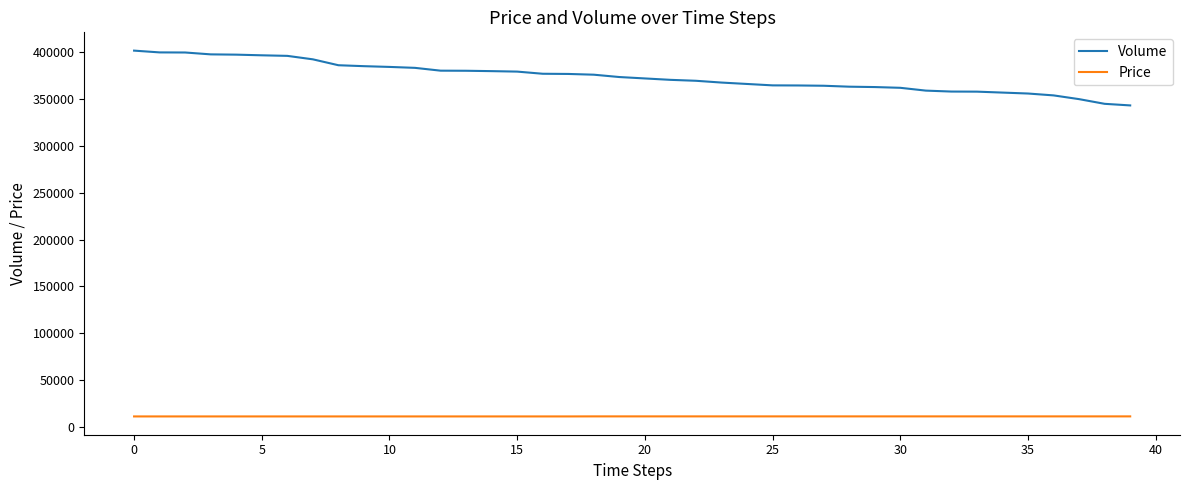

Rank the series by their maximum value, from highest to lowest.

Volume, Price